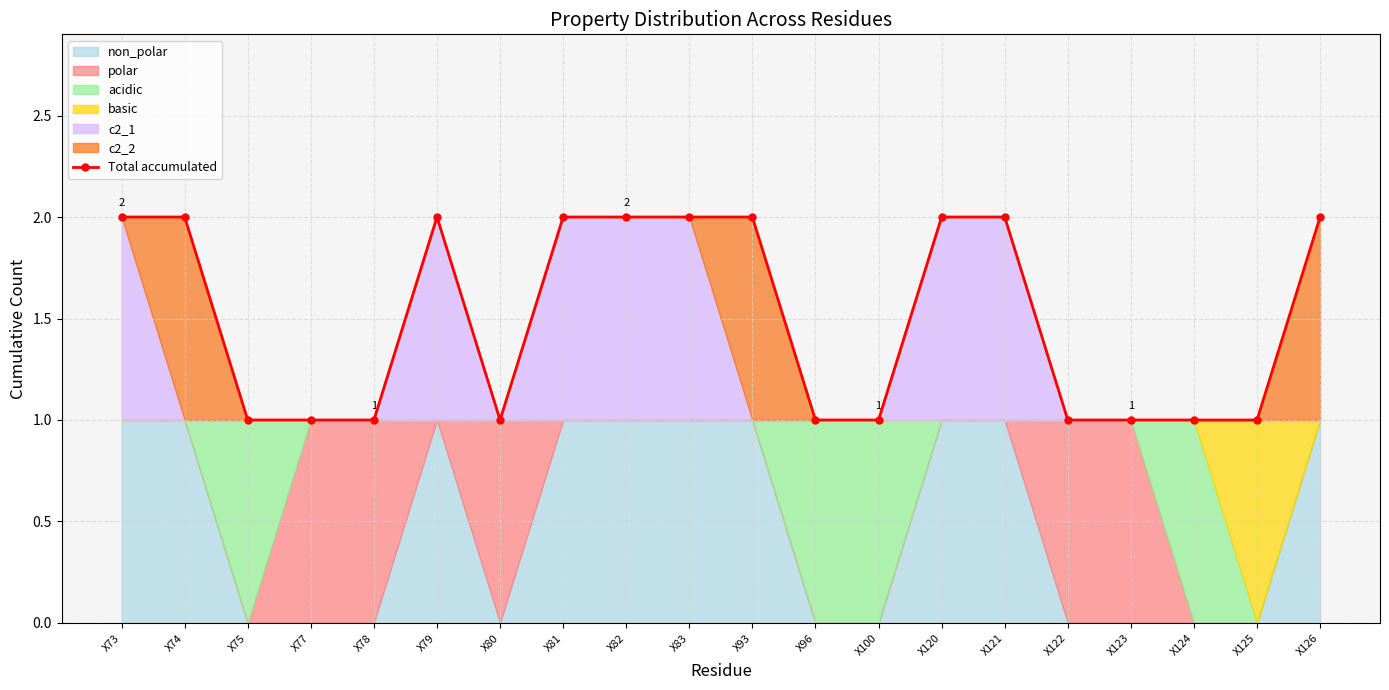

Rank the categories by value from highest to lowest.

X73, X74, X79, X81, X82, X83, X93, X120, X121, X126, X75, X77, X78, X80, X96, X100, X122, X123, X124, X125